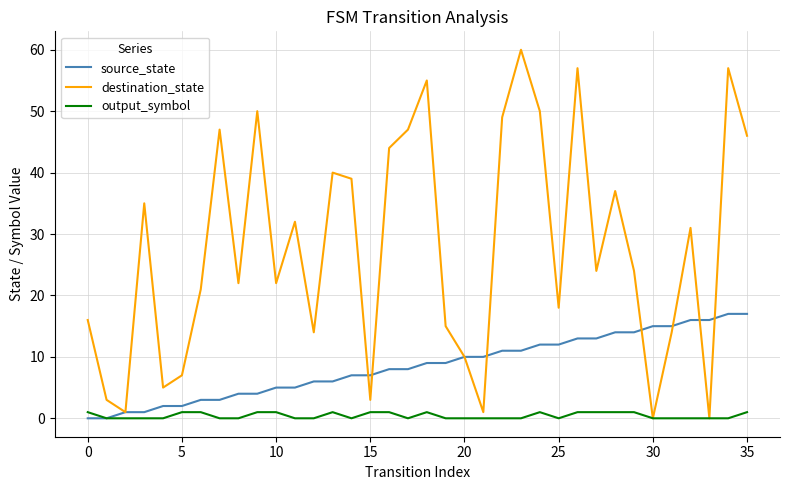

What is the greatest value displayed?

60